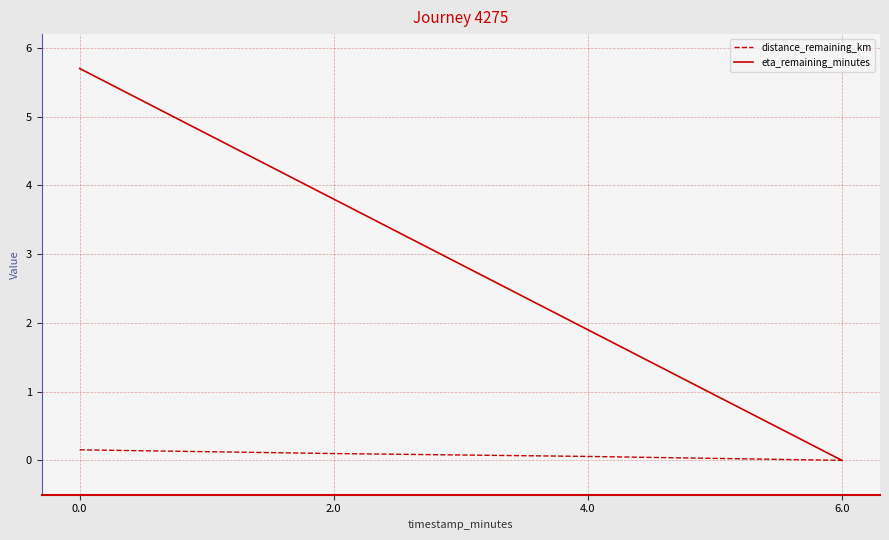

What is the total value across all series at 2.0?

3.9